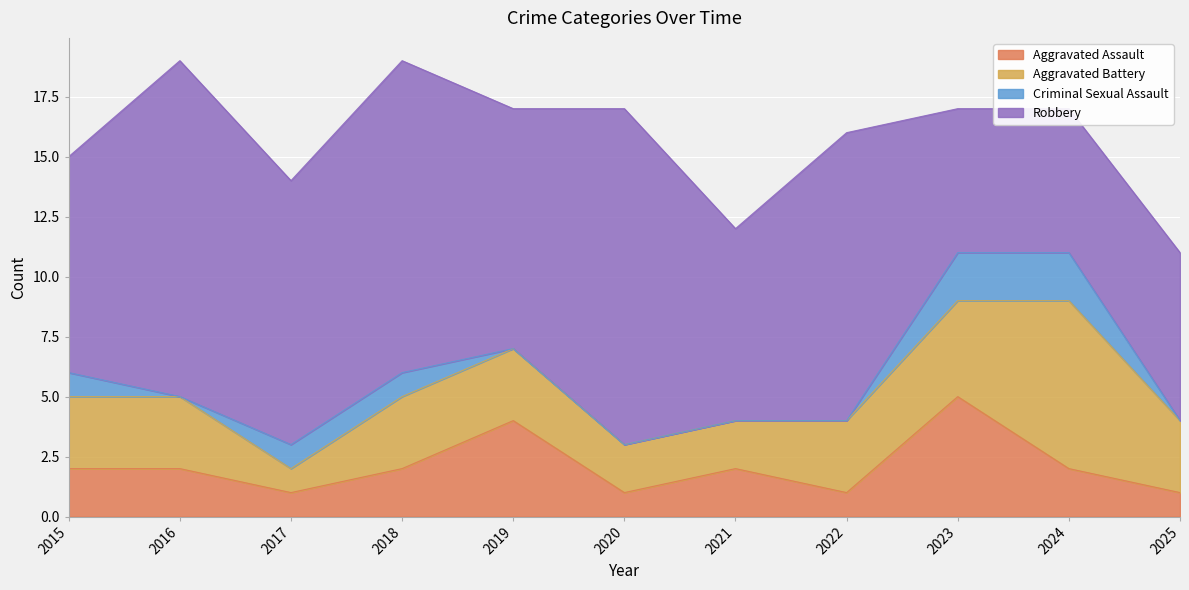

What is the difference between the highest and lowest values at 2022?

12